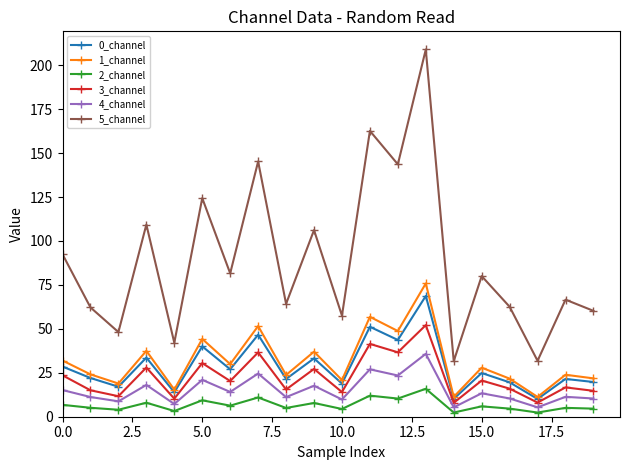

True or false: 5_channel and 0_channel intersect in this chart.

False